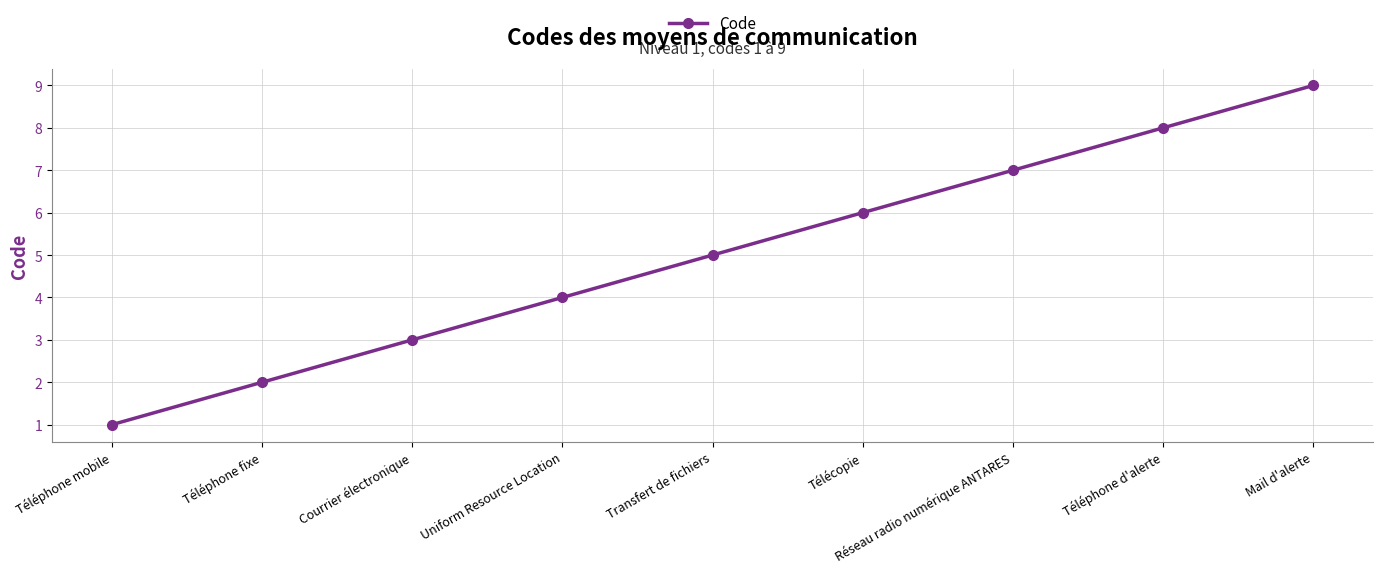

What is the sum of all values?

45